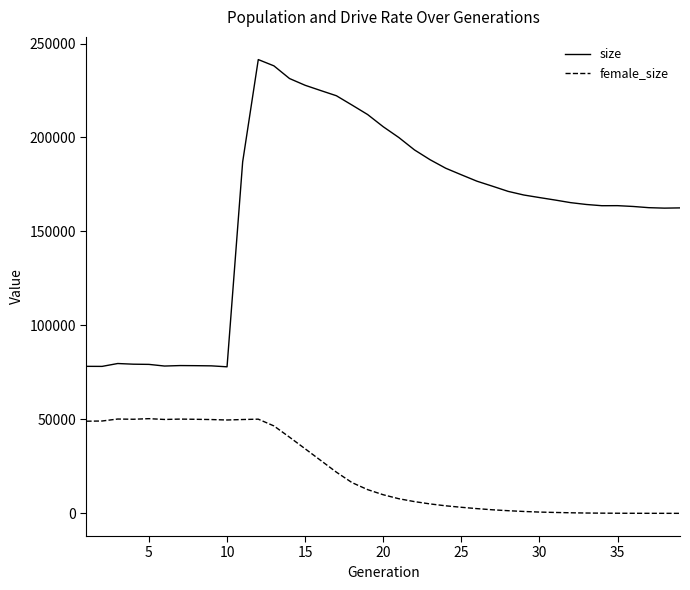

Rank the series by their maximum value, from lowest to highest.

female_size, size